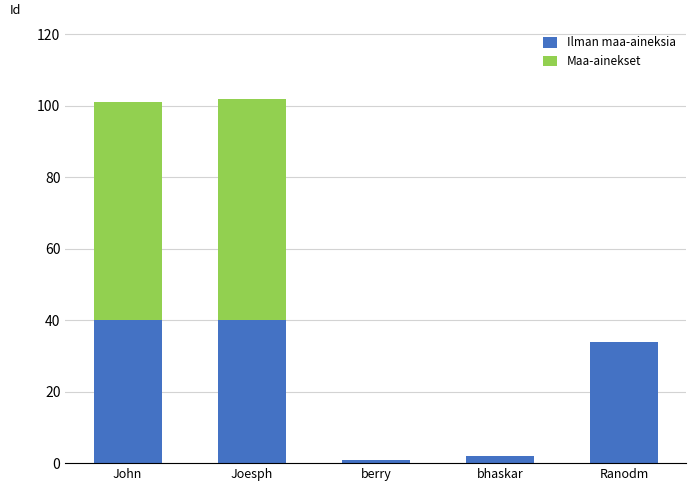

True or false: Ilman maa-aineksia has a value of 18 at Ranodm.

False